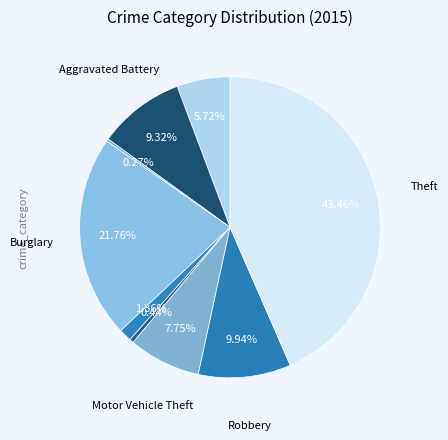

Does any single category account for the majority?

No